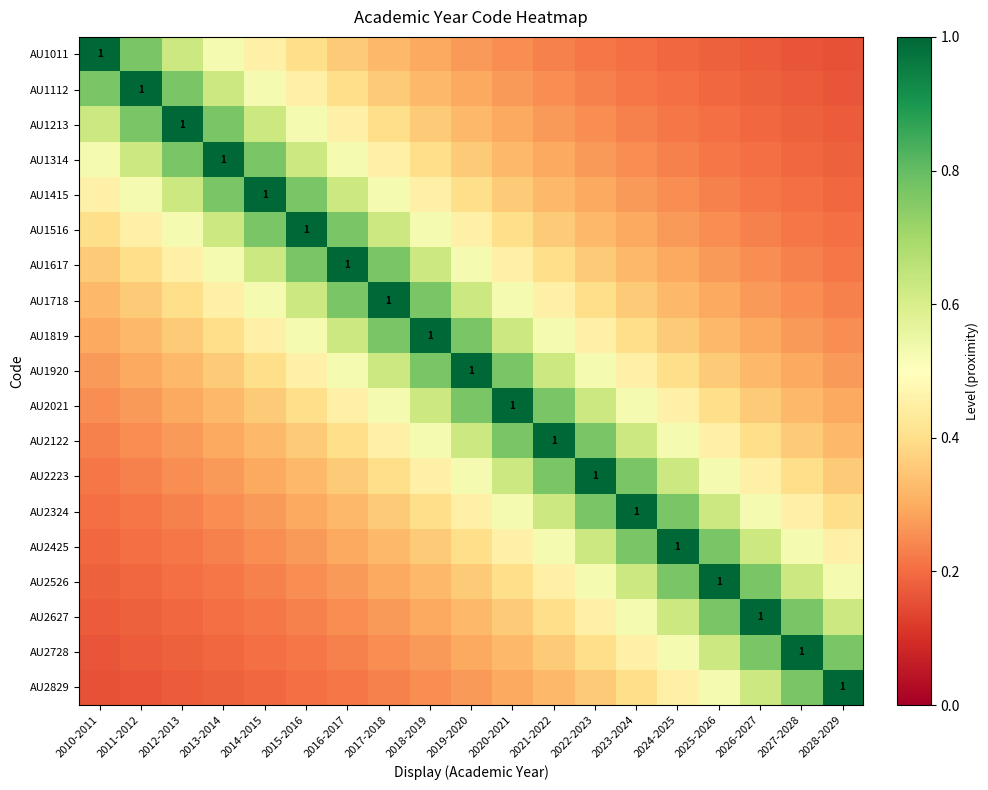

How many AU1314 values are between 0 and 1?

19